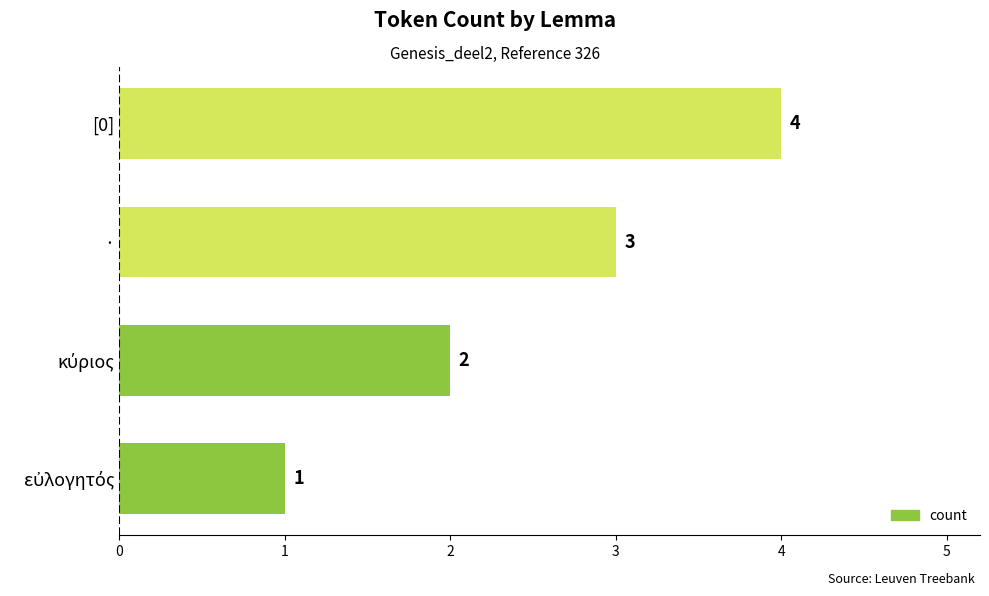

What is the sum of the values at · and [0]?

7